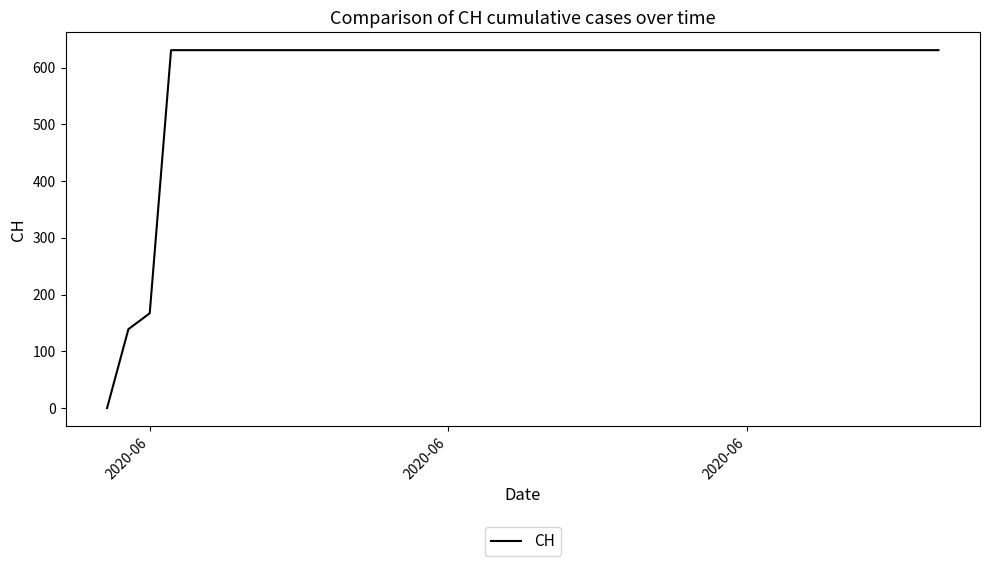

What is the greatest value displayed?

631